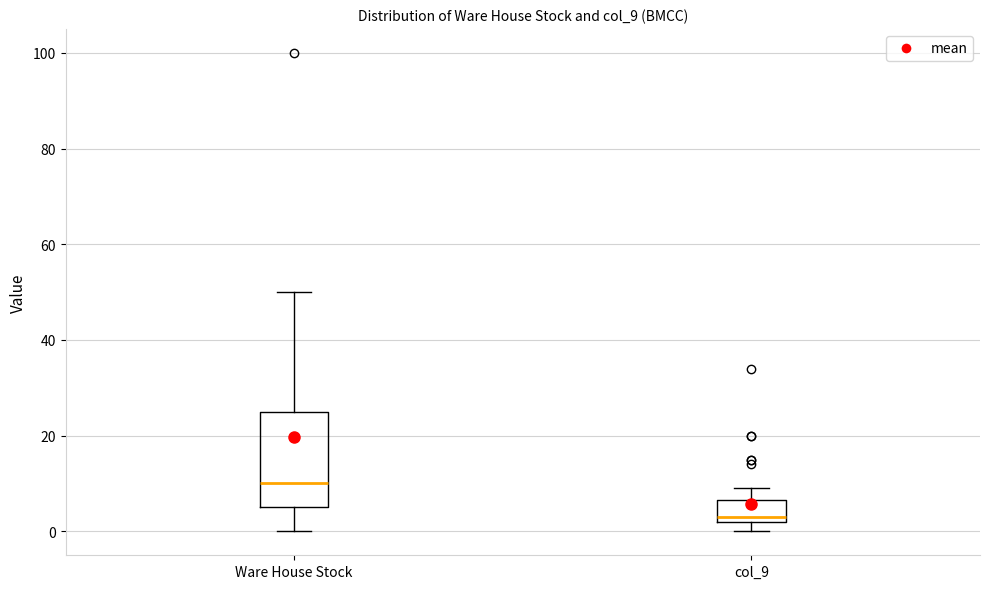

Which box's median line is the highest?

Ware House Stock